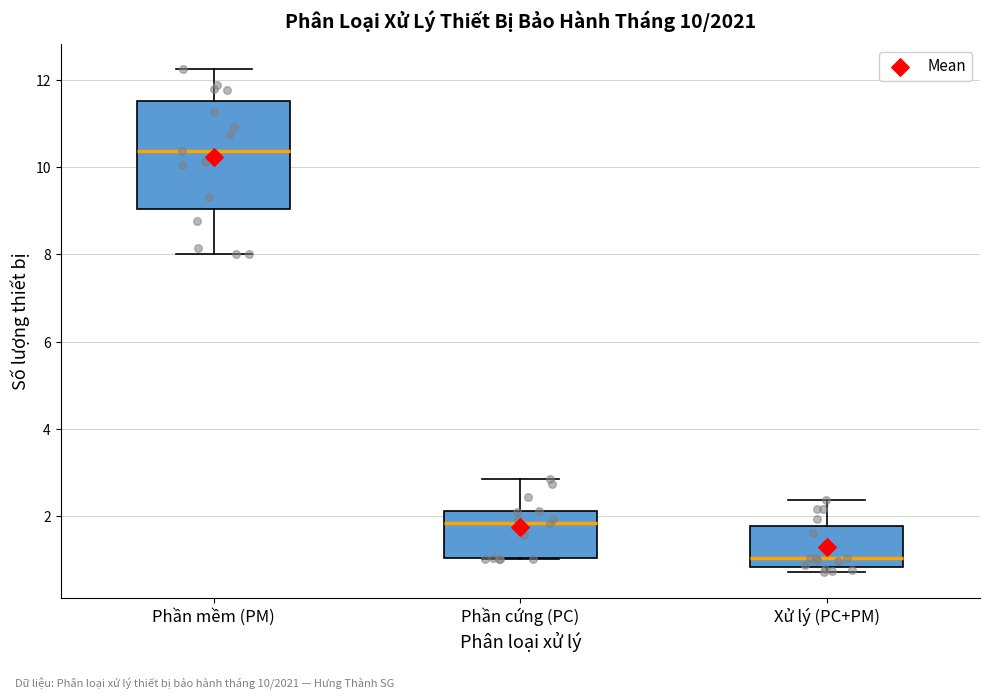

Which box's median line is the lowest?

Xử lý (PC+PM)